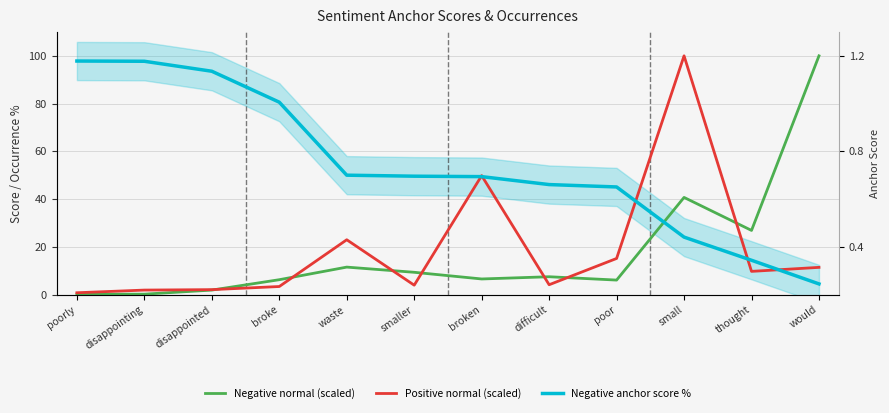

How many data points in Positive normal (scaled) are above 9?

6